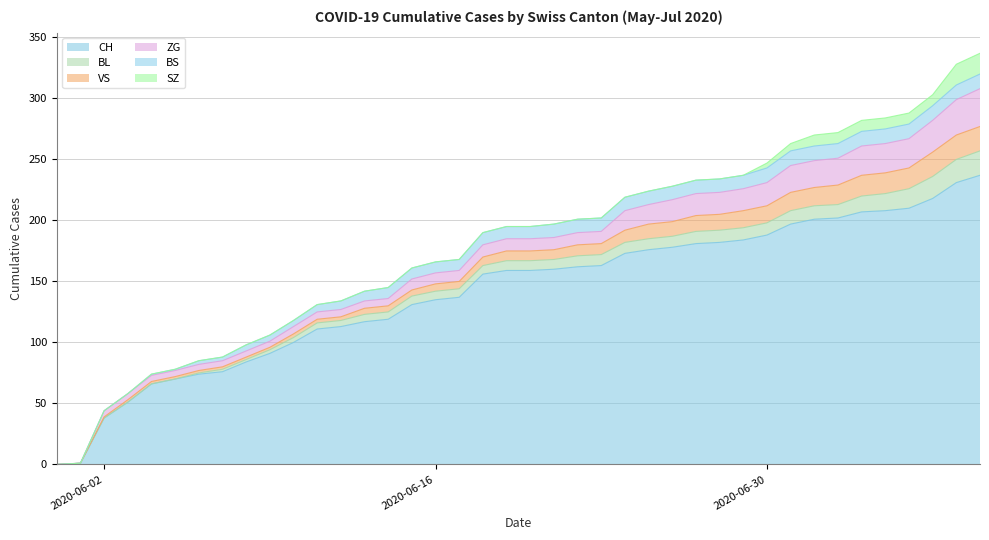

List the series in order of their peak value, lowest first.

BS, SZ, BL, VS, ZG, CH